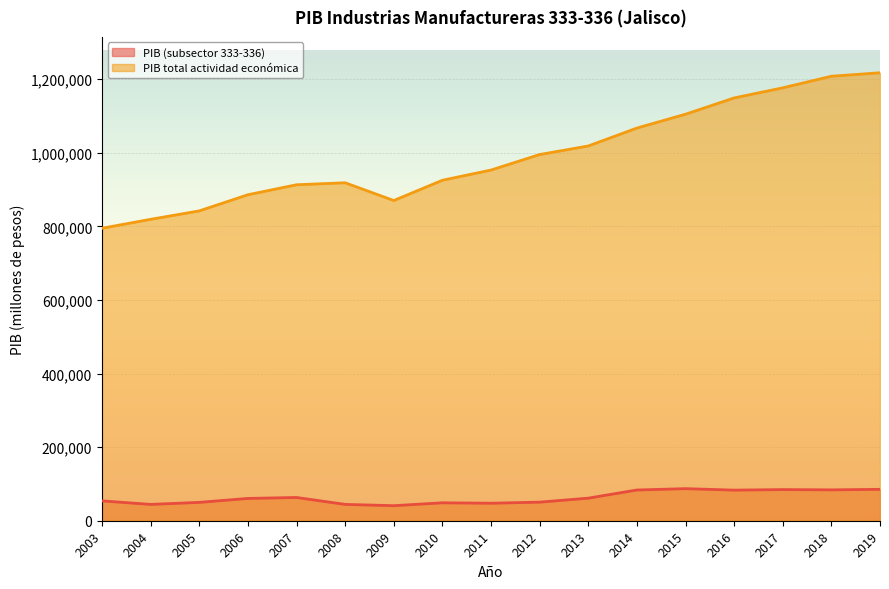

Which category has the lowest value in the PIB total actividad económica series?

2003